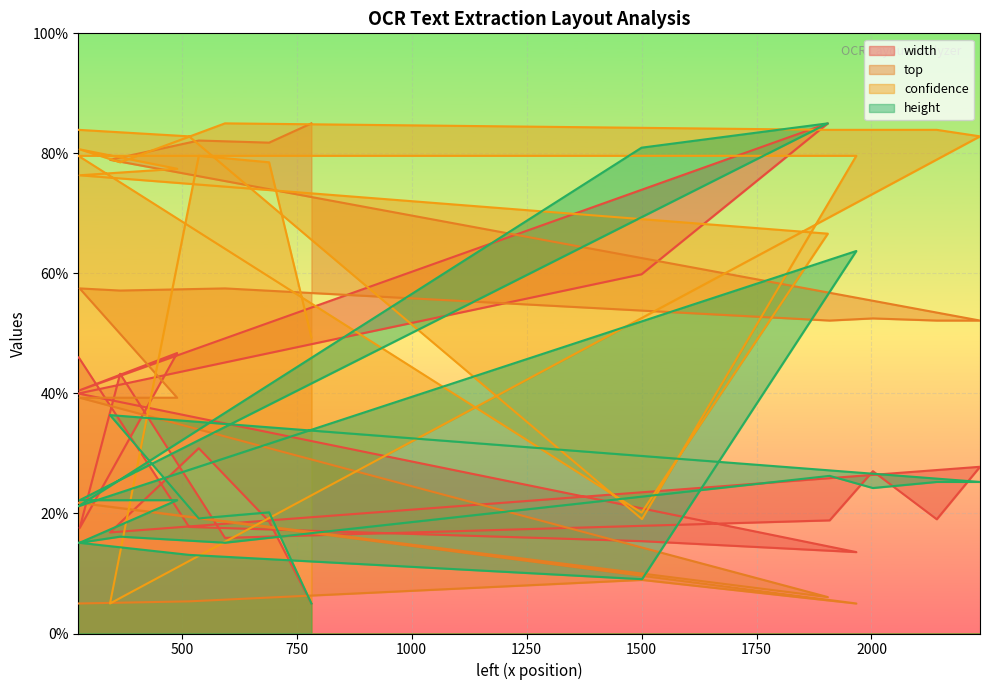

At which category does the chart reach its peak across all series?

1905